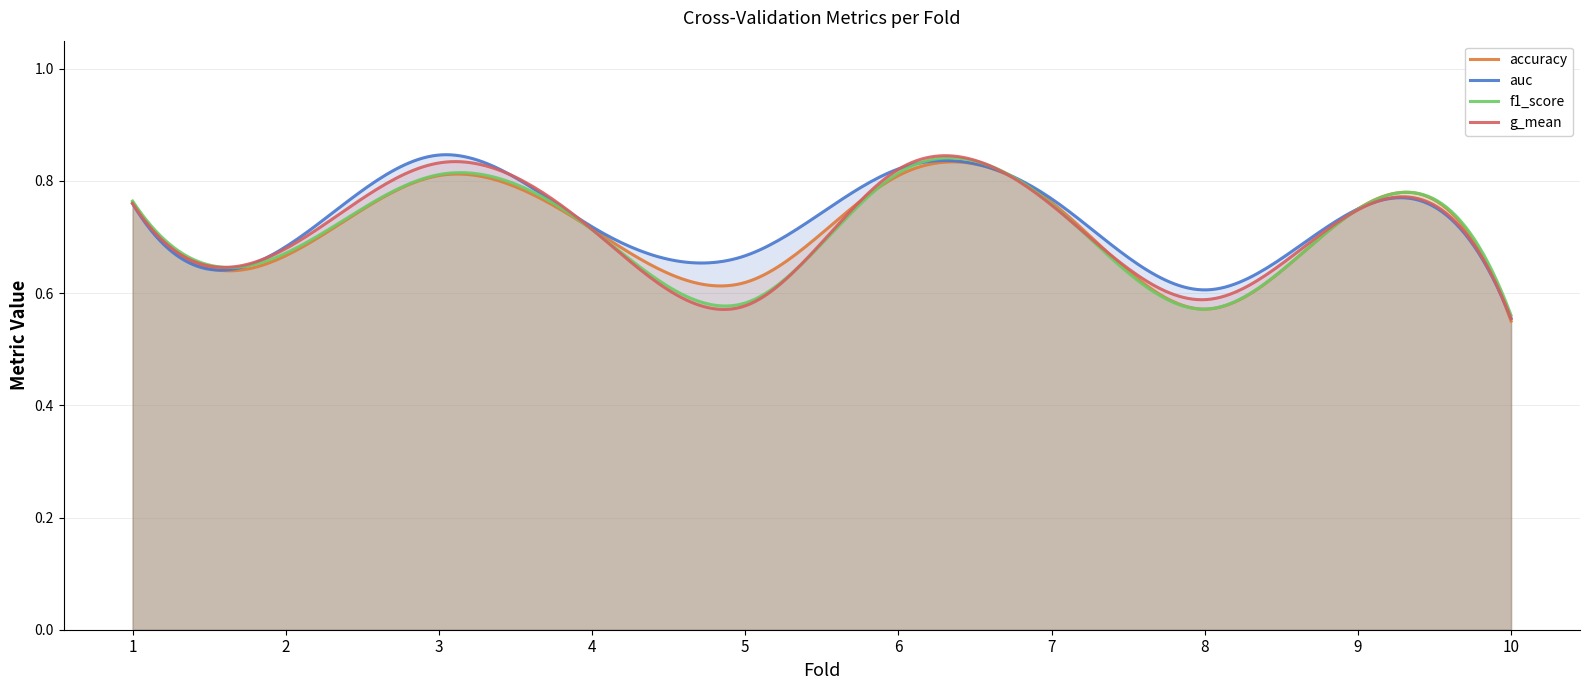

At 3, list the series in order from largest to smallest.

auc, g_mean, f1_score, accuracy